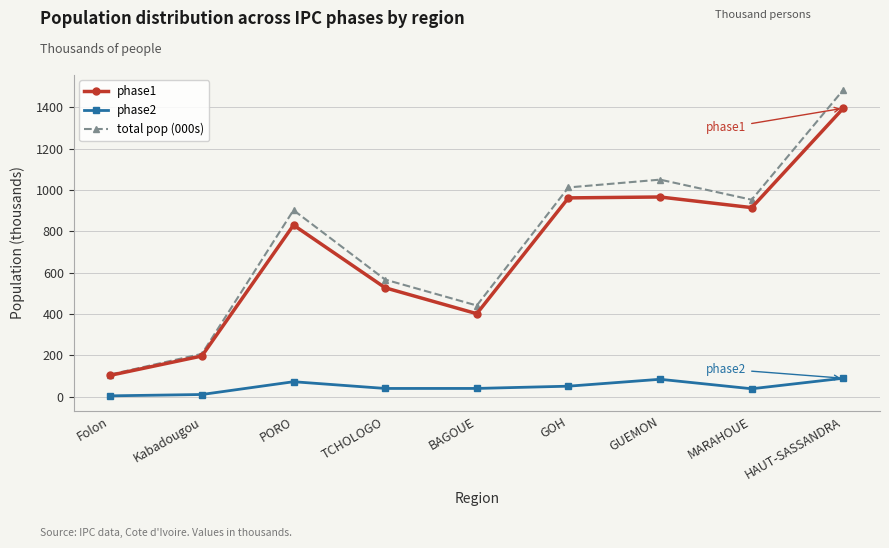

What is the label of the 9th point from the left?

HAUT-SASSANDRA